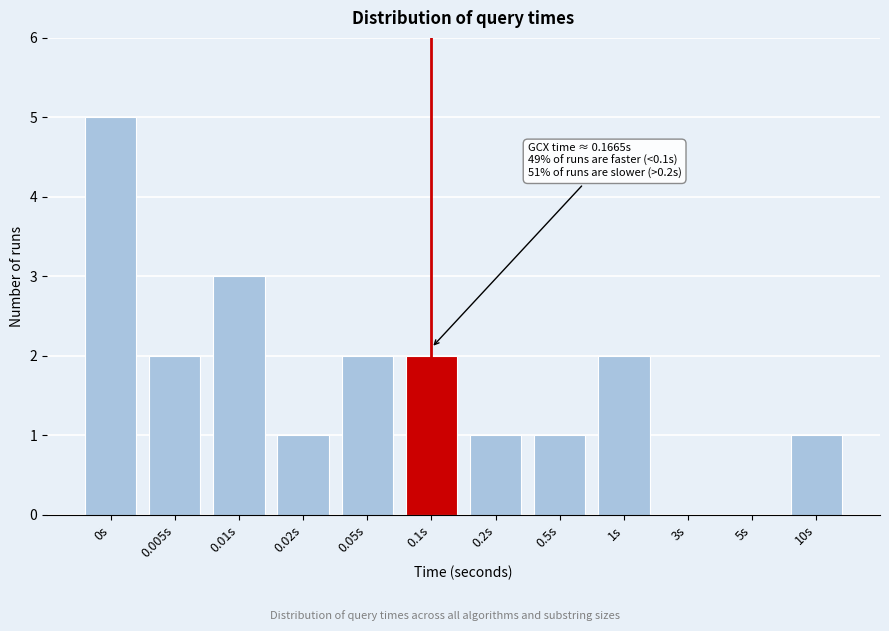

Reading left to right, extract all data points from this chart.

0s=5	0.005s=2	0.01s=3	0.02s=1	0.05s=2	0.1s=2	0.2s=1	0.5s=1	1s=2	3s=0	5s=0	10s=1